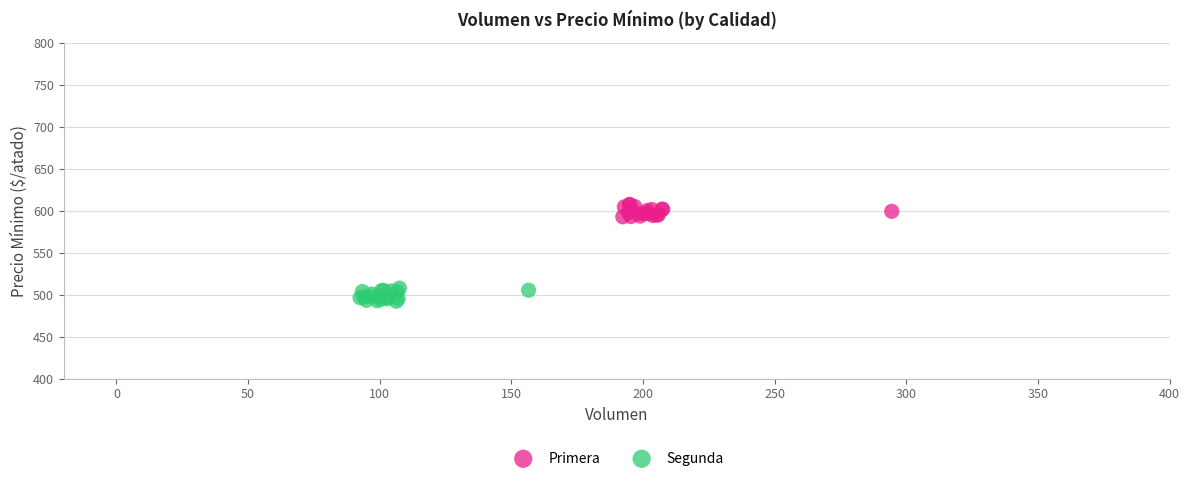

Which series reaches the minimum Y coordinate?

Segunda